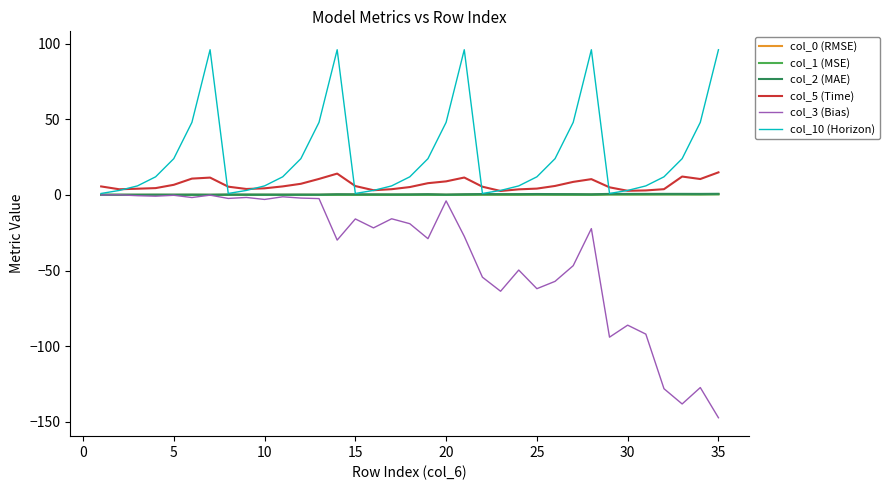

How many lines are shown in the chart?

6